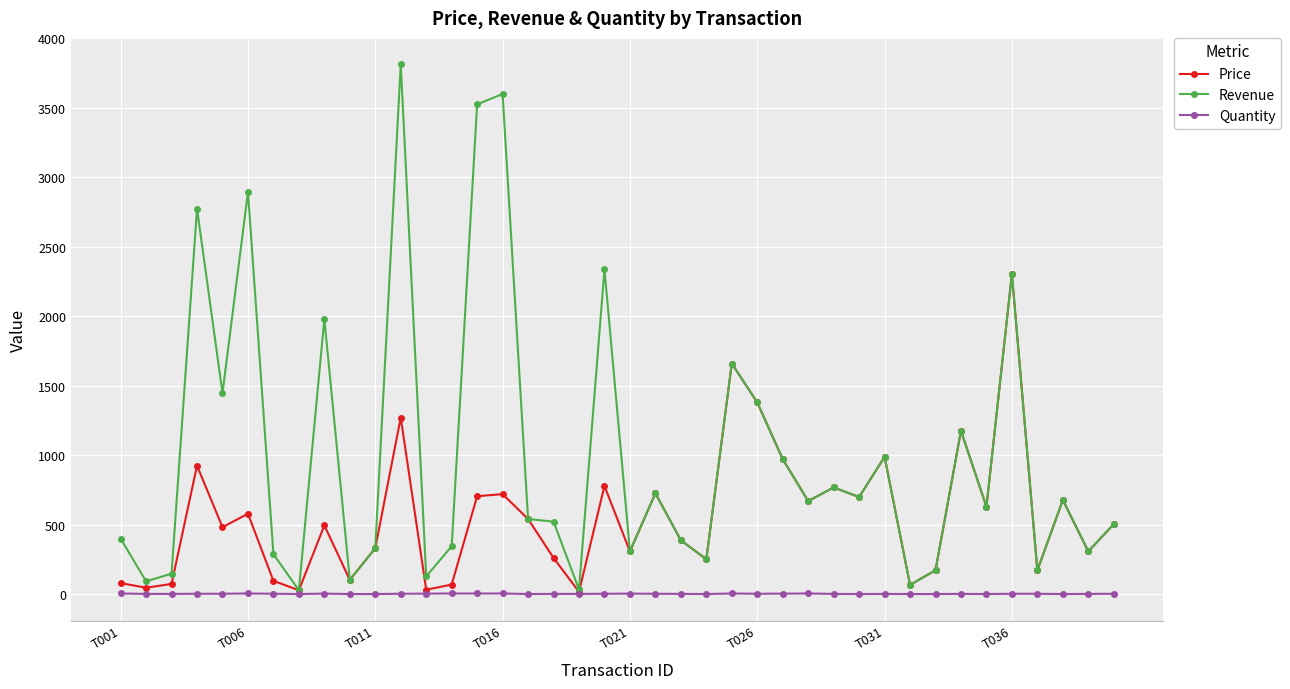

How many interior local peaks does the Price series have?

13